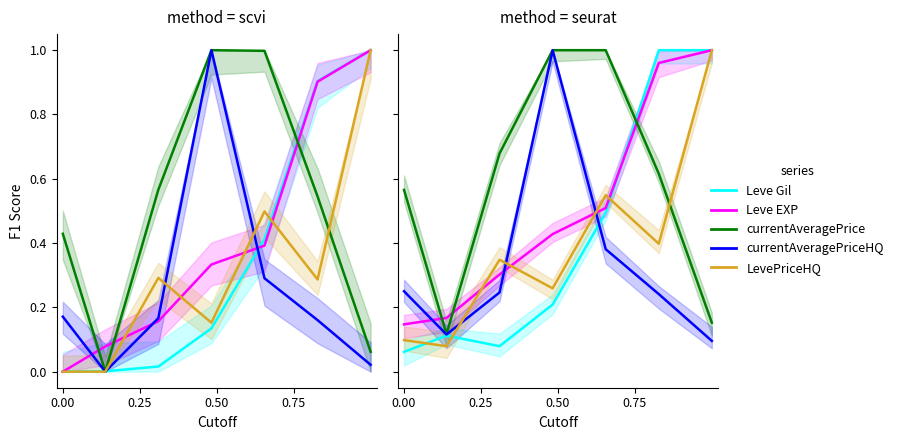

What are all the series names shown in the legend?

Leve Gil, Leve EXP, currentAveragePrice, currentAveragePriceHQ, LevePriceHQ